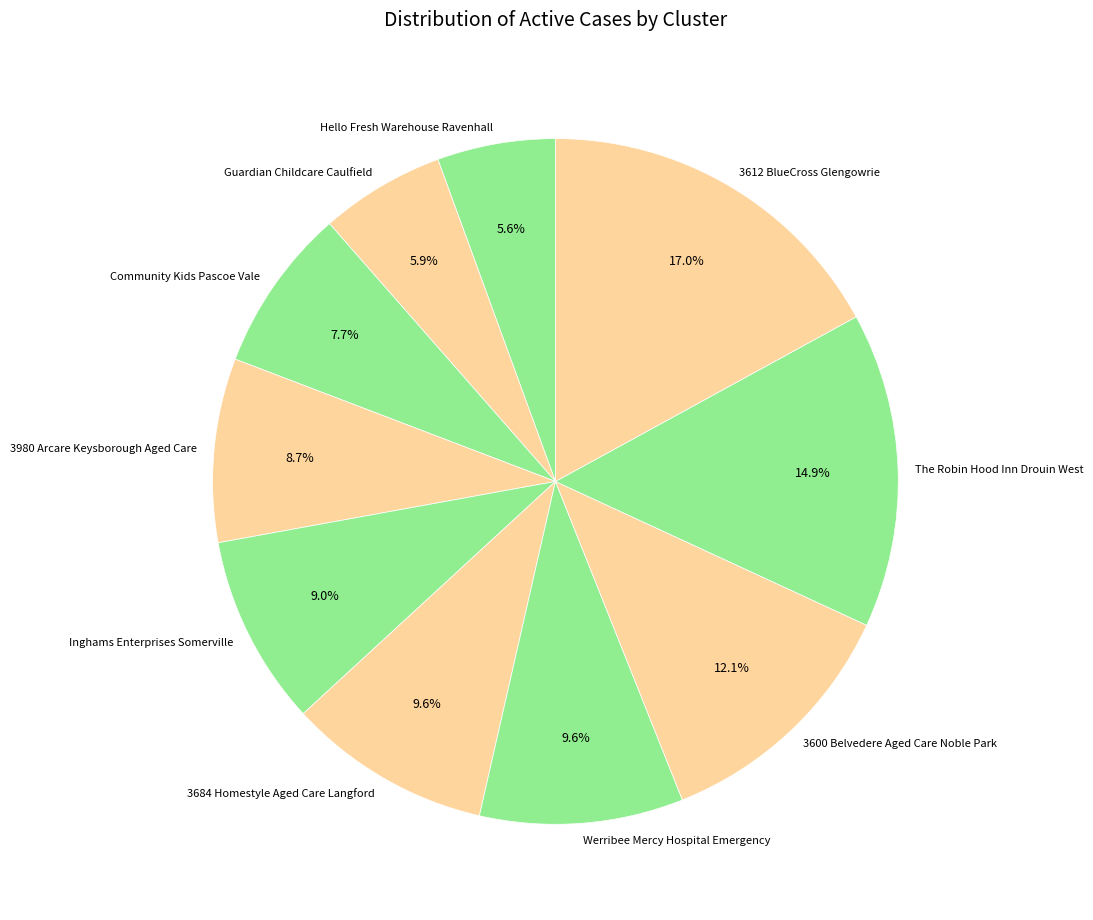

Approximately how many times larger is the value at Werribee Mercy Hospital Emergency compared to 3980 Arcare Keysborough Aged Care?

1.1